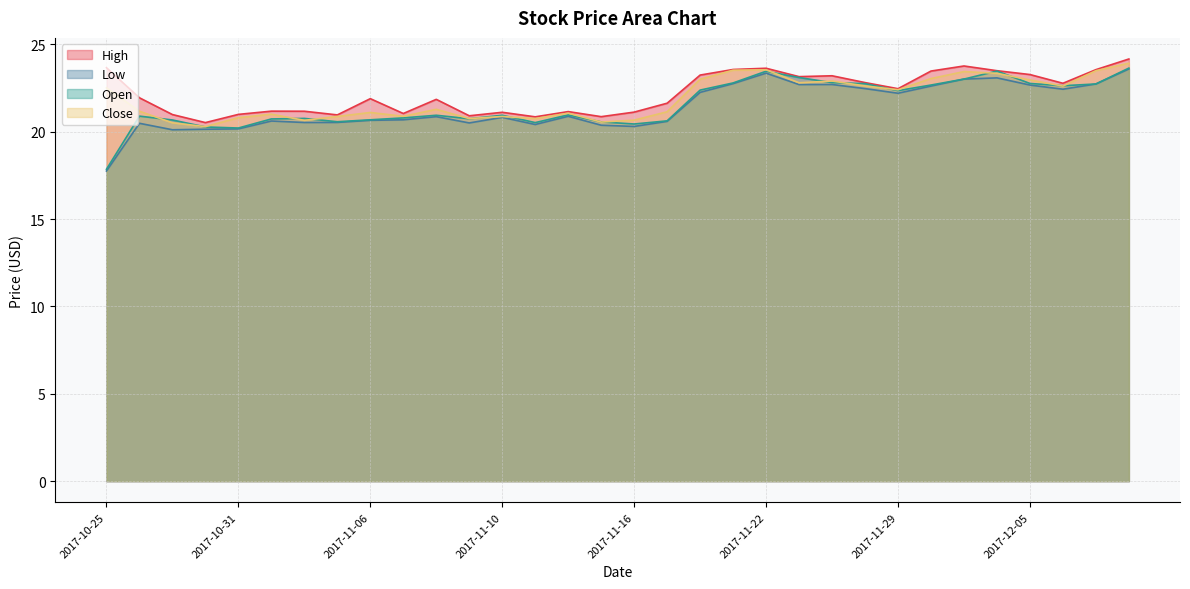

List the labels in order of Close value, largest first.

2017-12-08, 2017-11-22, 2017-11-21, 2017-12-07, 2017-12-01, 2017-12-04, 2017-11-30, 2017-11-20, 2017-12-05, 2017-11-27, 2017-11-24, 2017-11-28, 2017-12-06, 2017-10-25, 2017-11-29, 2017-11-08, 2017-10-26, 2017-11-17, 2017-11-06, 2017-11-14, 2017-11-01, 2017-11-07, 2017-11-03, 2017-11-10, 2017-10-31, 2017-11-09, 2017-11-13, 2017-11-16, 2017-11-02, 2017-11-15, 2017-10-27, 2017-10-30